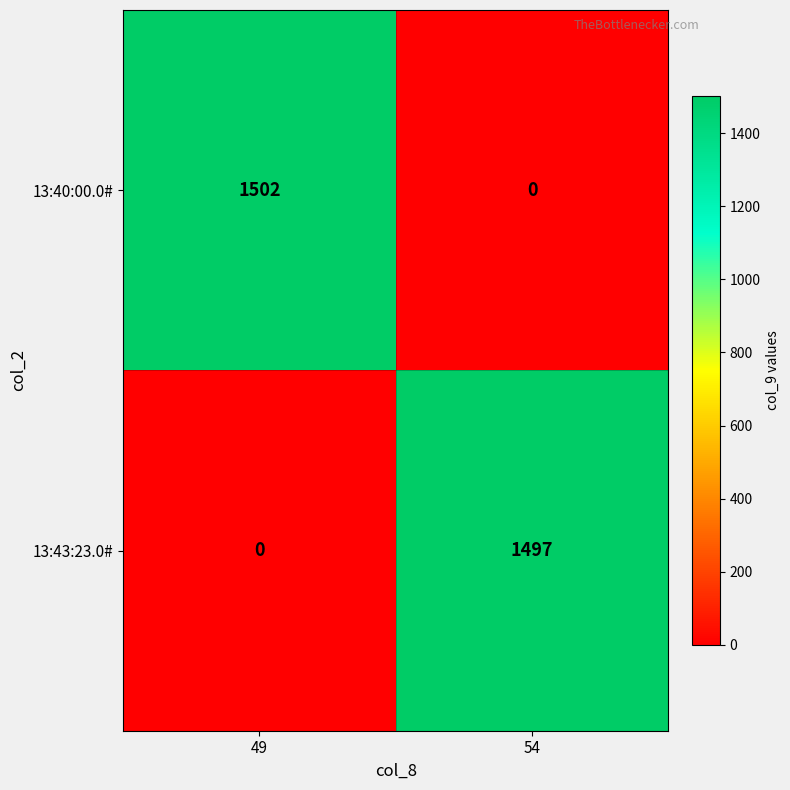

Count the number of categories in the chart.

2